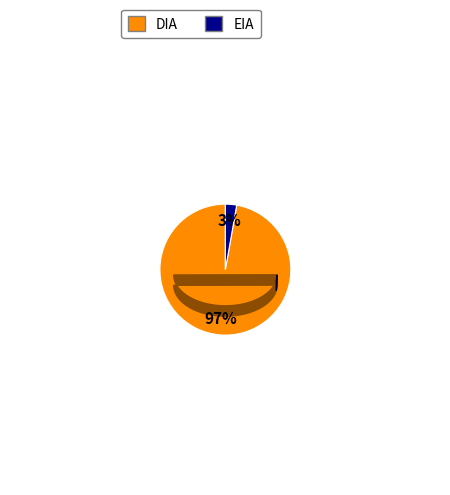

Which slice is the largest?

DIA